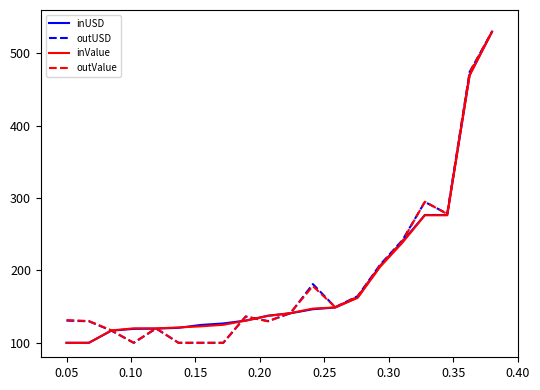

What is the maximum value shown in the chart?

530.0